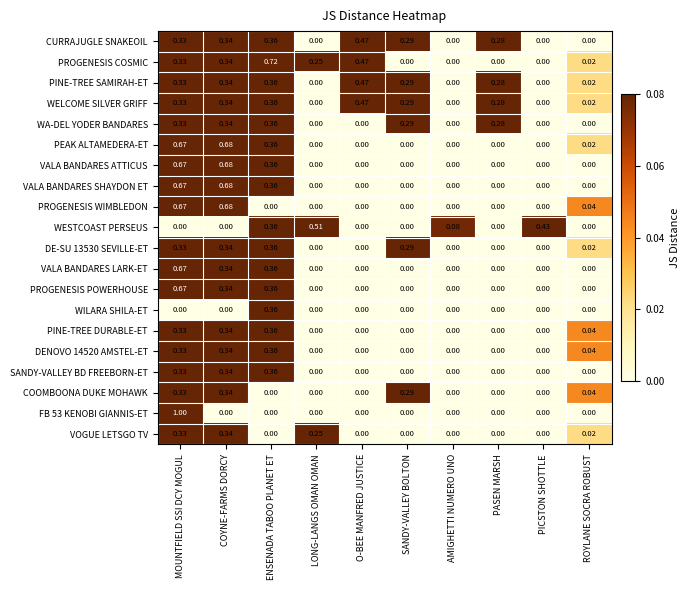

Count the number of data series in this chart.

20